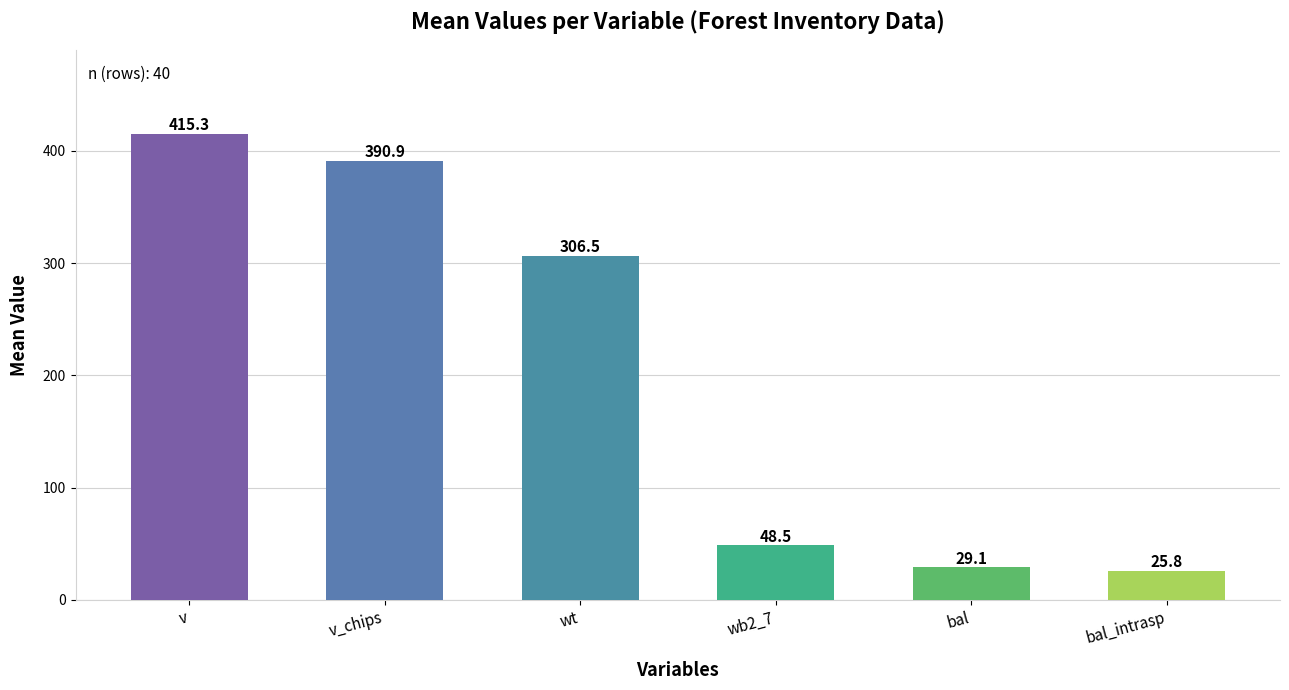

What is the maximum value shown in the chart?

415.3